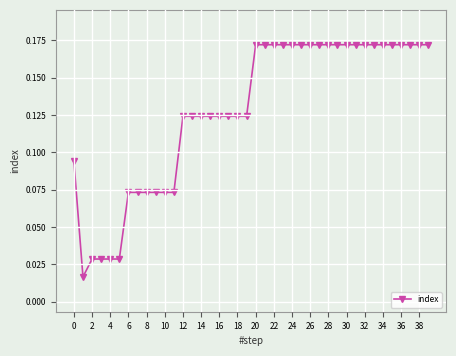

Count the values in the range 0 to 1.

40